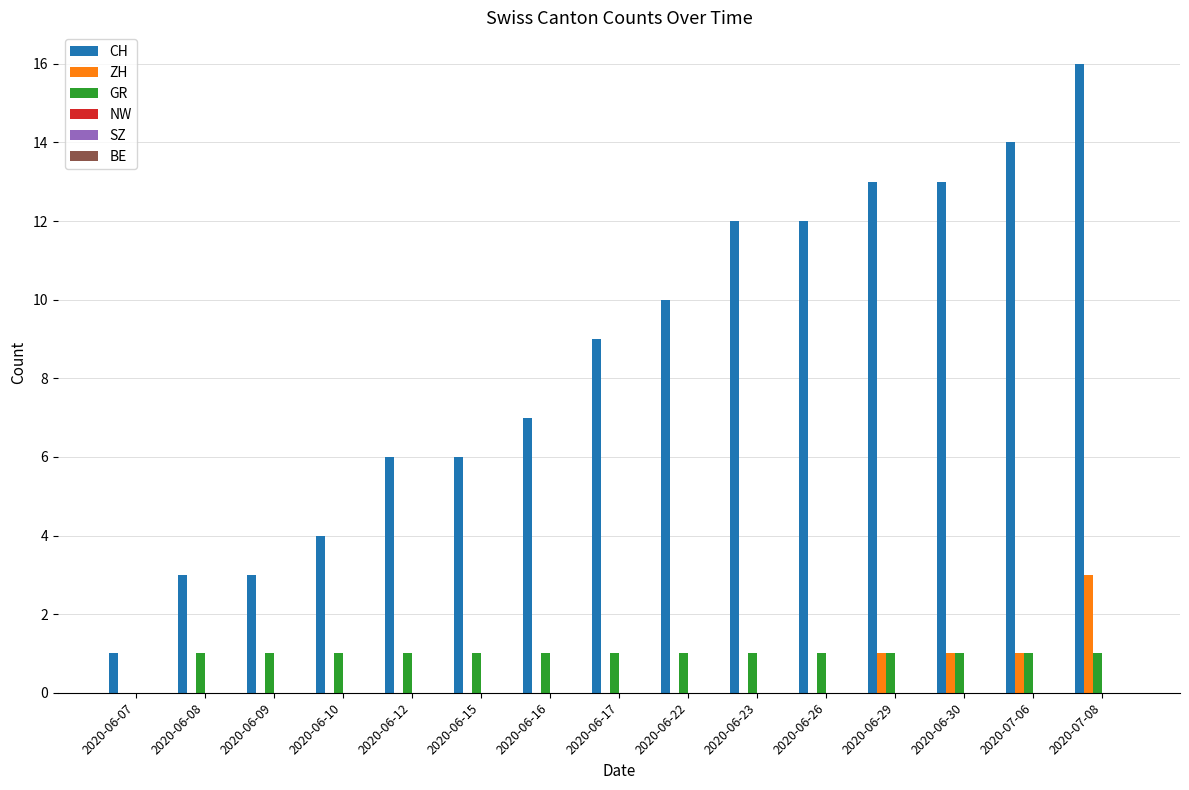

Is the value of GR at 2020-07-06 greater than the value of CH at 2020-06-09?

No